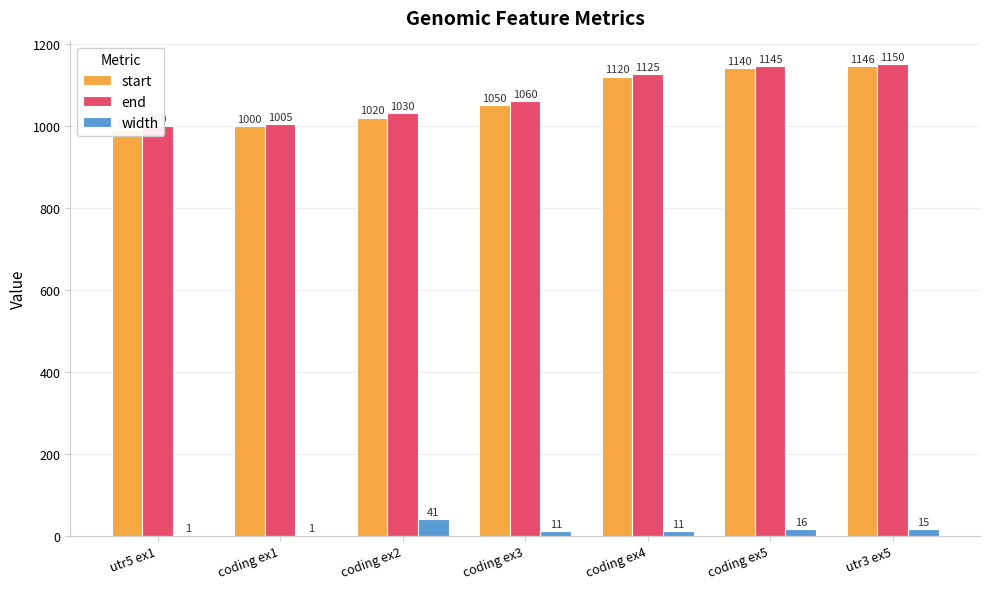

At which category is the sum across all series the highest?

utr3 ex5